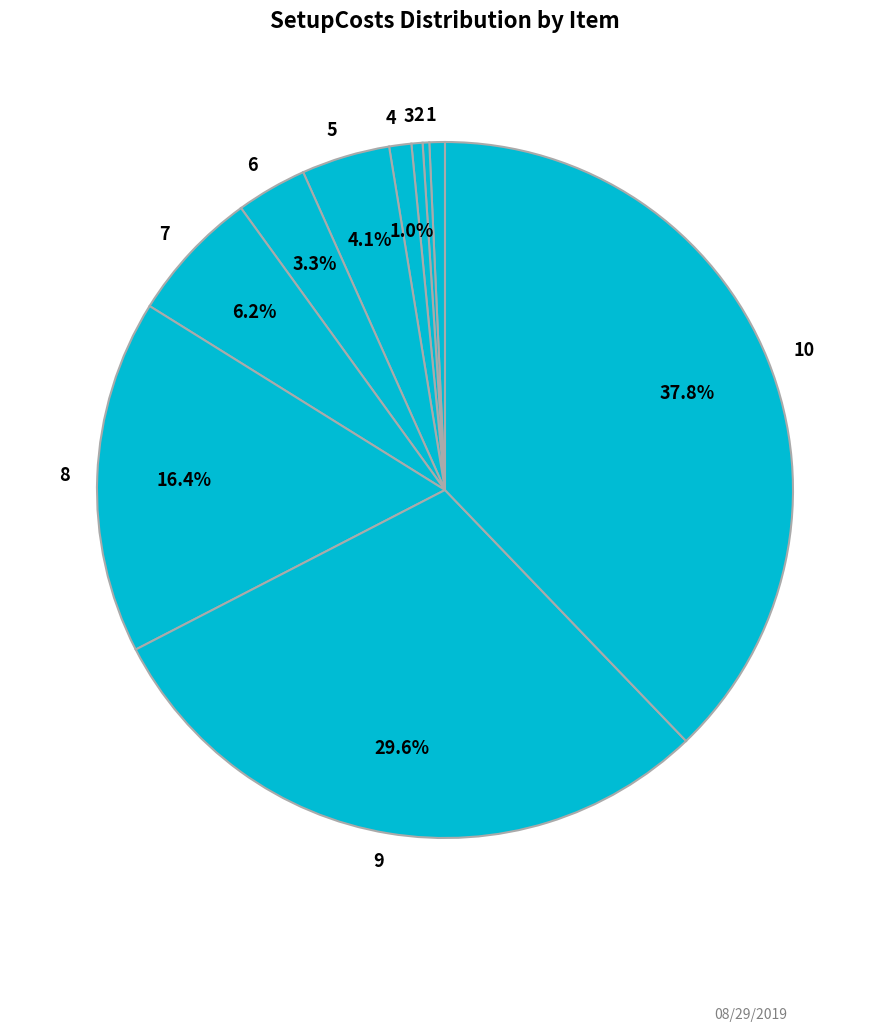

How much of the chart is everything except 8?

83.6%